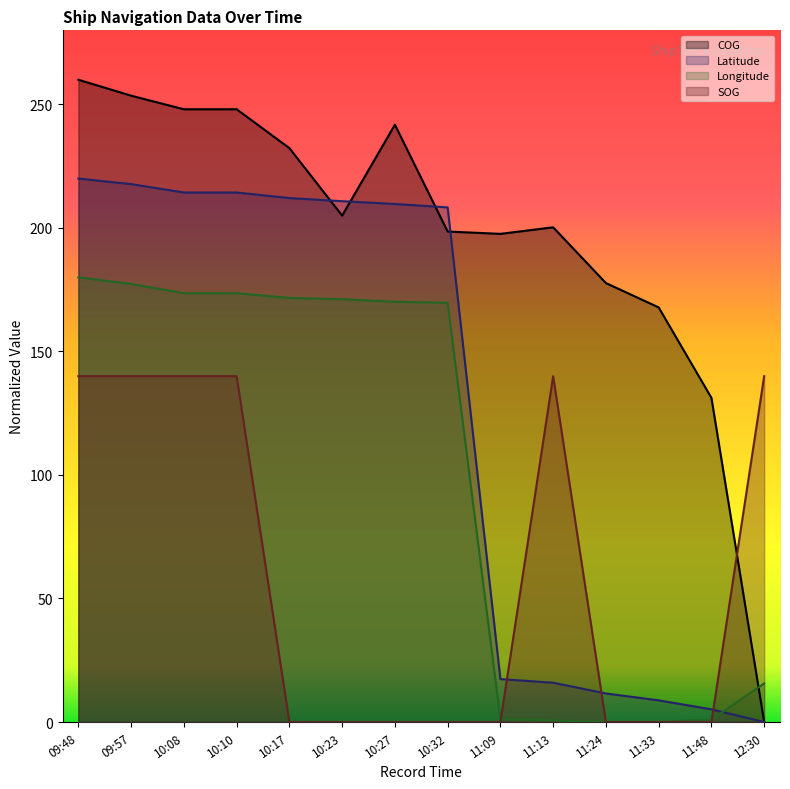

Does the chart have visible grid lines?

No